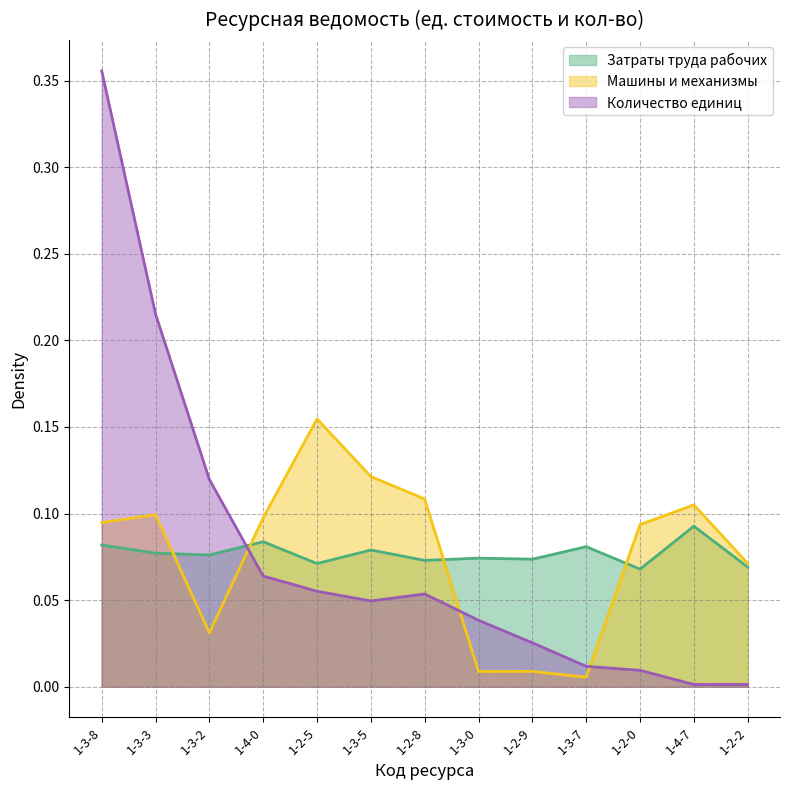

How many times do Количество единиц and Машины и механизмы cross each other?

3